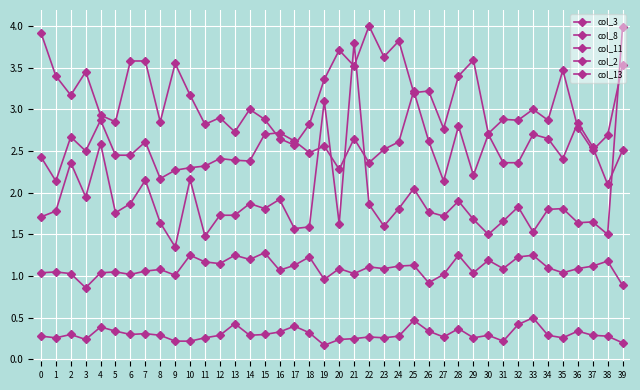

Count the number of data series in this chart.

5